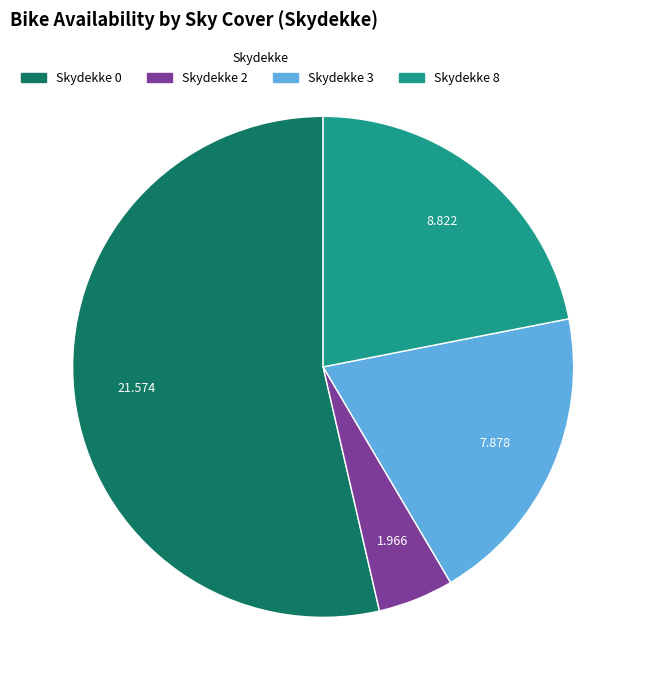

Does any single category account for the majority?

Yes